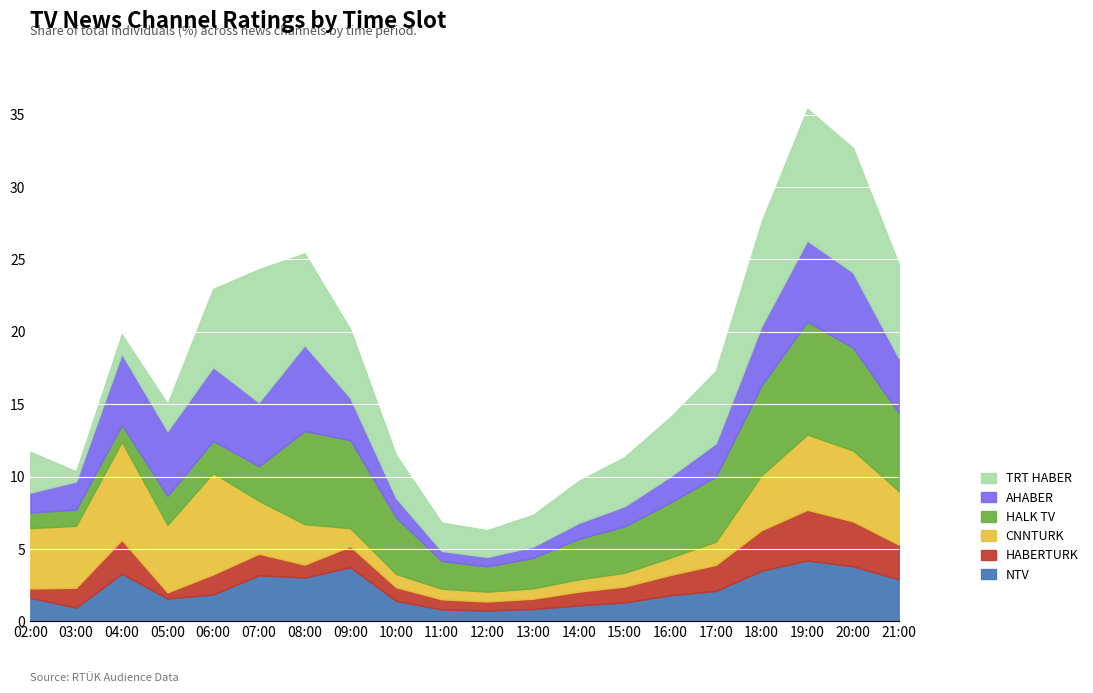

Reading left to right, what are all the values shown in this chart?

NTV: 02:00=1.6	03:00=0.9	04:00=3.3	05:00=1.6	06:00=1.9	07:00=3.2	08:00=3.0	09:00=3.7	10:00=1.4	11:00=0.8	12:00=0.8	13:00=0.8	14:00=1.1	15:00=1.3	16:00=1.8	17:00=2.1	18:00=3.5	19:00=4.2	20:00=3.8	21:00=2.9
HABERTURK: 02:00=0.6	03:00=1.4	04:00=2.3	05:00=0.4	06:00=1.4	07:00=1.5	08:00=0.9	09:00=1.4	10:00=0.9	11:00=0.7	12:00=0.6	13:00=0.7	14:00=0.9	15:00=1.1	16:00=1.4	17:00=1.8	18:00=2.8	19:00=3.5	20:00=3.1	21:00=2.4
CNNTURK: 02:00=4.2	03:00=4.3	04:00=6.8	05:00=4.7	06:00=7.0	07:00=3.7	08:00=2.8	09:00=1.3	10:00=0.9	11:00=0.7	12:00=0.7	13:00=0.7	14:00=0.8	15:00=0.9	16:00=1.2	17:00=1.6	18:00=3.8	19:00=5.2	20:00=4.9	21:00=3.7
HALK TV: 02:00=1.1	03:00=1.1	04:00=1.2	05:00=2.0	06:00=2.2	07:00=2.4	08:00=6.4	09:00=6.1	10:00=3.9	11:00=1.9	12:00=1.8	13:00=2.1	14:00=2.8	15:00=3.2	16:00=3.8	17:00=4.5	18:00=6.2	19:00=7.8	20:00=7.1	21:00=5.4
AHABER: 02:00=1.4	03:00=1.9	04:00=4.9	05:00=4.5	06:00=5.1	07:00=4.4	08:00=5.9	09:00=2.9	10:00=1.3	11:00=0.7	12:00=0.7	13:00=0.8	14:00=1.1	15:00=1.4	16:00=1.8	17:00=2.3	18:00=4.1	19:00=5.6	20:00=5.2	21:00=3.8
TRT HABER: 02:00=2.8	03:00=0.7	04:00=1.3	05:00=1.9	06:00=5.4	07:00=9.2	08:00=6.3	09:00=4.7	10:00=3.0	11:00=2.0	12:00=1.9	13:00=2.2	14:00=2.9	15:00=3.4	16:00=4.1	17:00=5.0	18:00=7.2	19:00=9.1	20:00=8.6	21:00=6.5